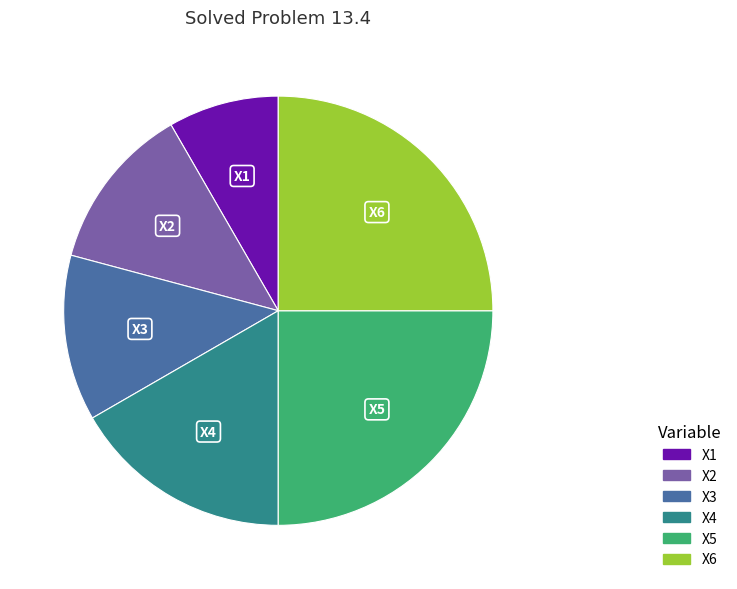

Is there a majority slice in this chart?

No